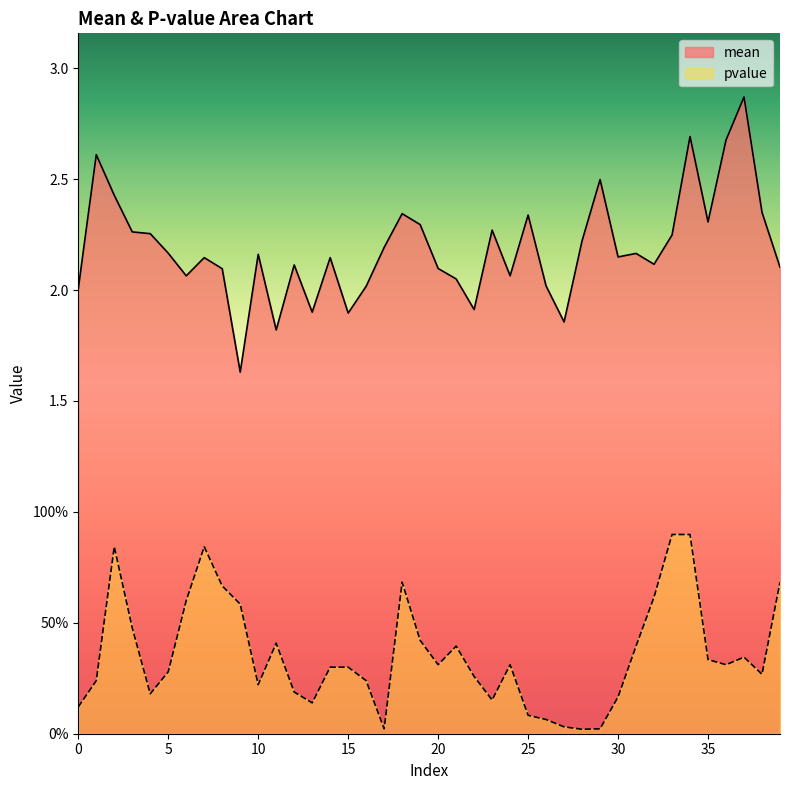

What is the difference between the pvalue values at 20 and 11?

0.1